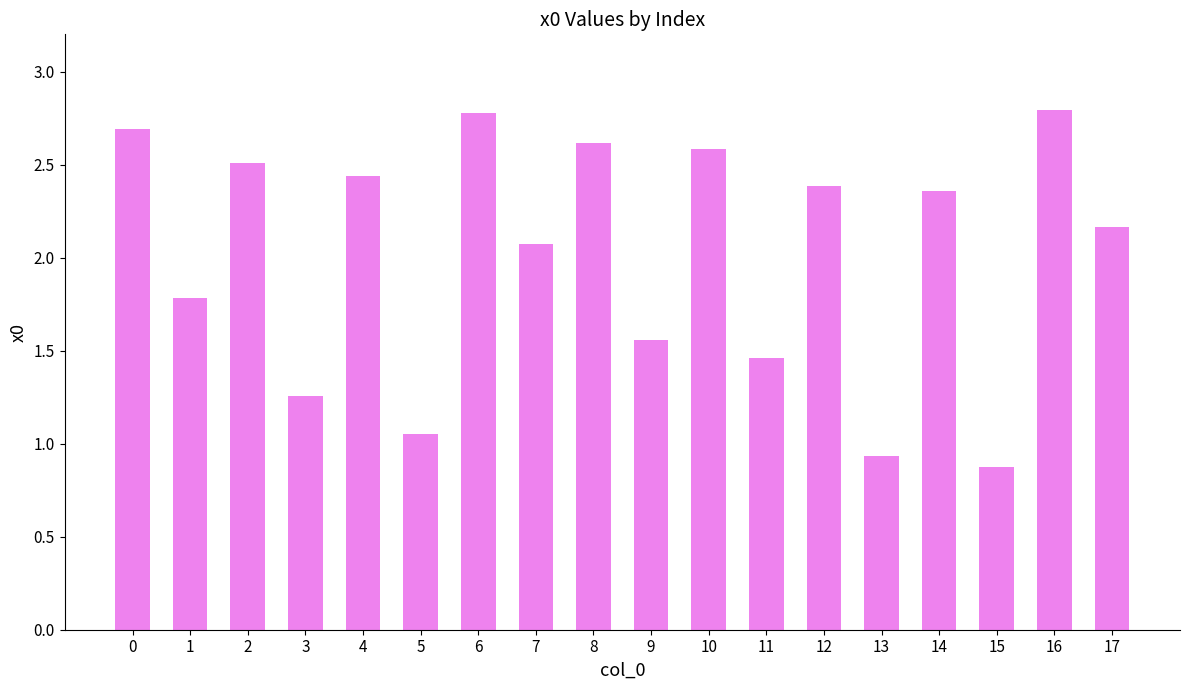

Approximately how many times larger is the value at 1 compared to 0?

0.7